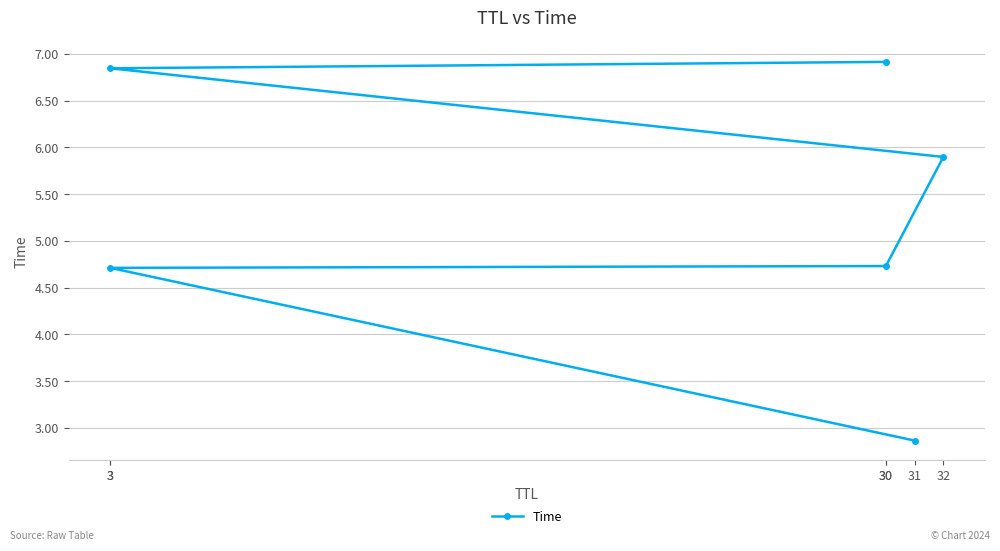

Is this an area chart (filled region under the line)?

No